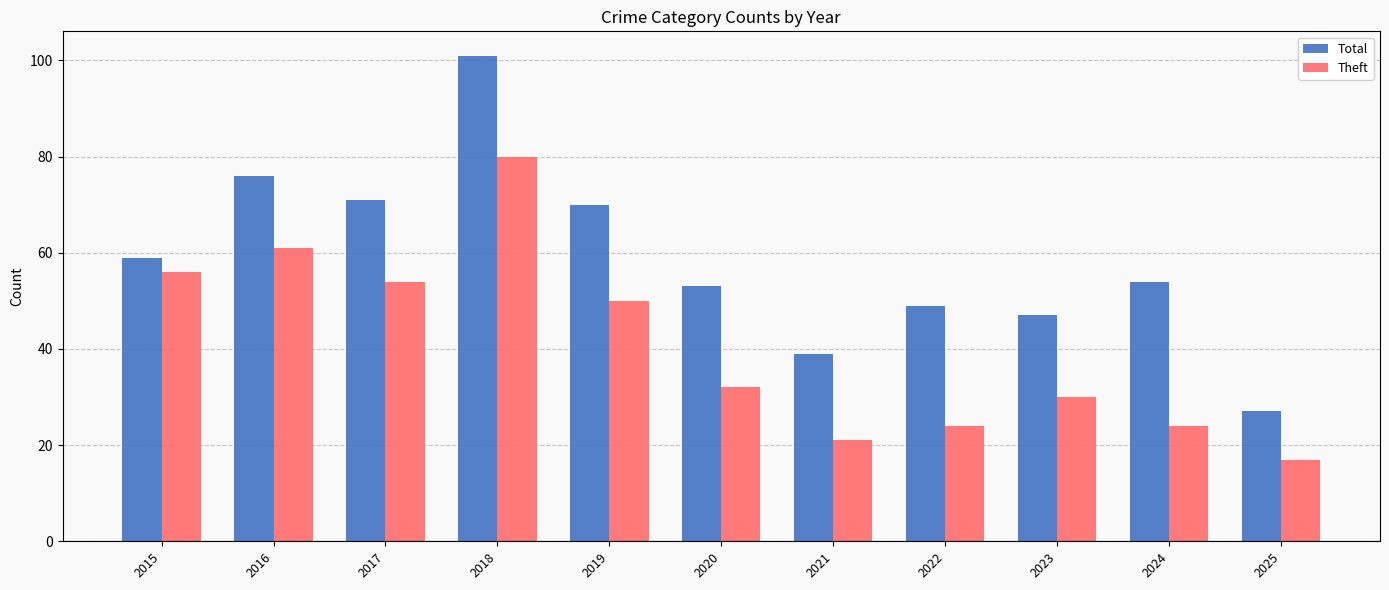

At how many categories does at least one series exceed 84?

1